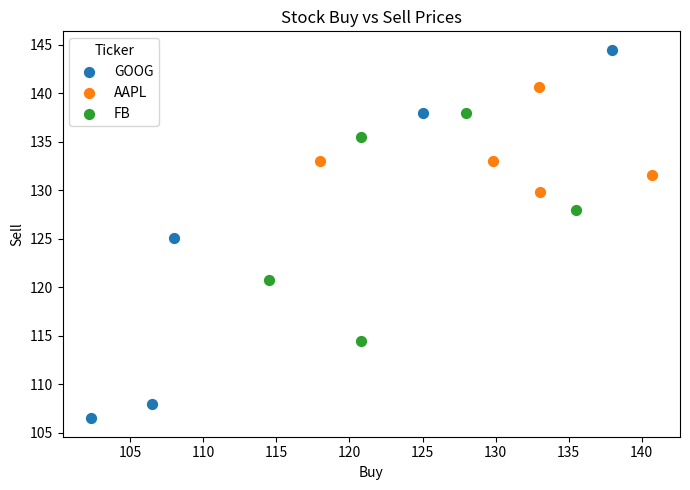

Which series has the widest spread of Y values?

GOOG